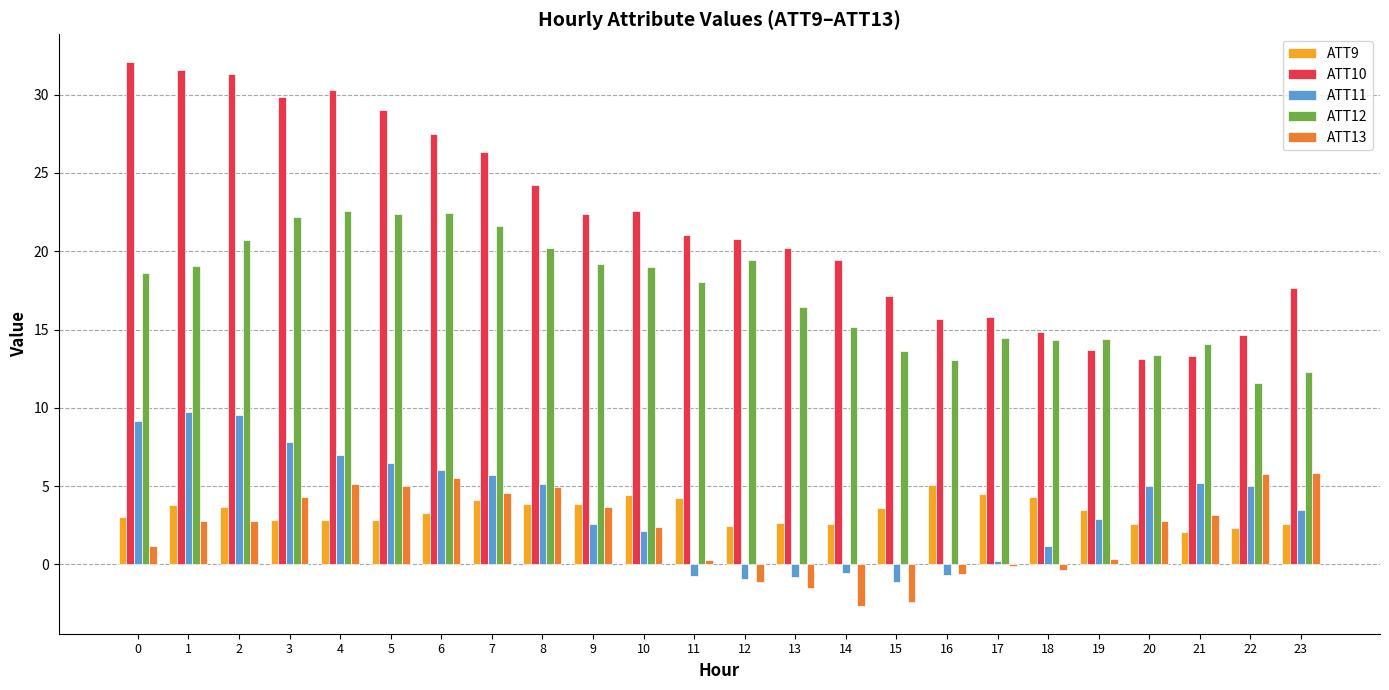

What is the total value across all series at 1?

66.9